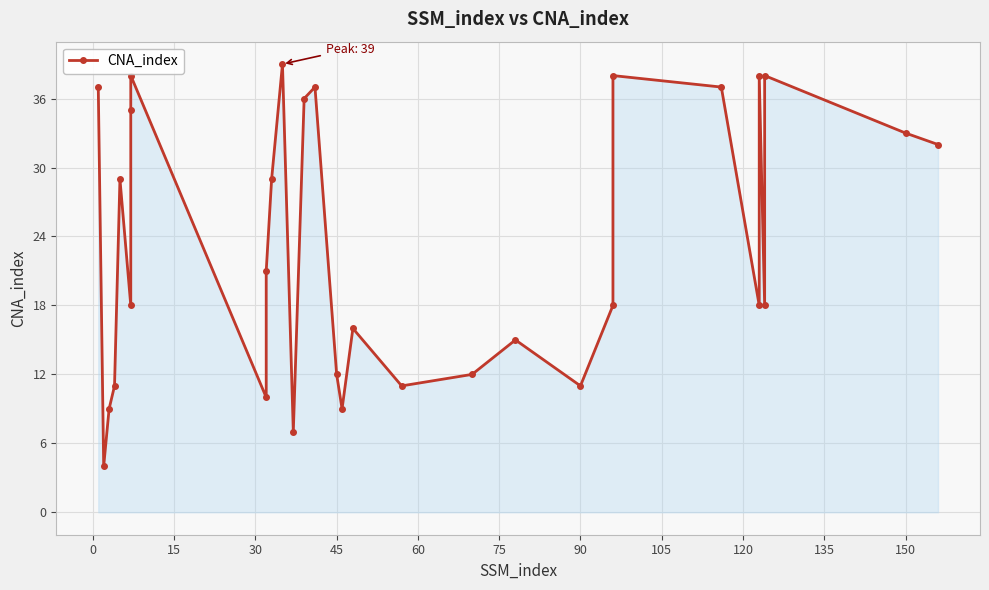

True or false: the data has more than 0 interior local peaks.

True